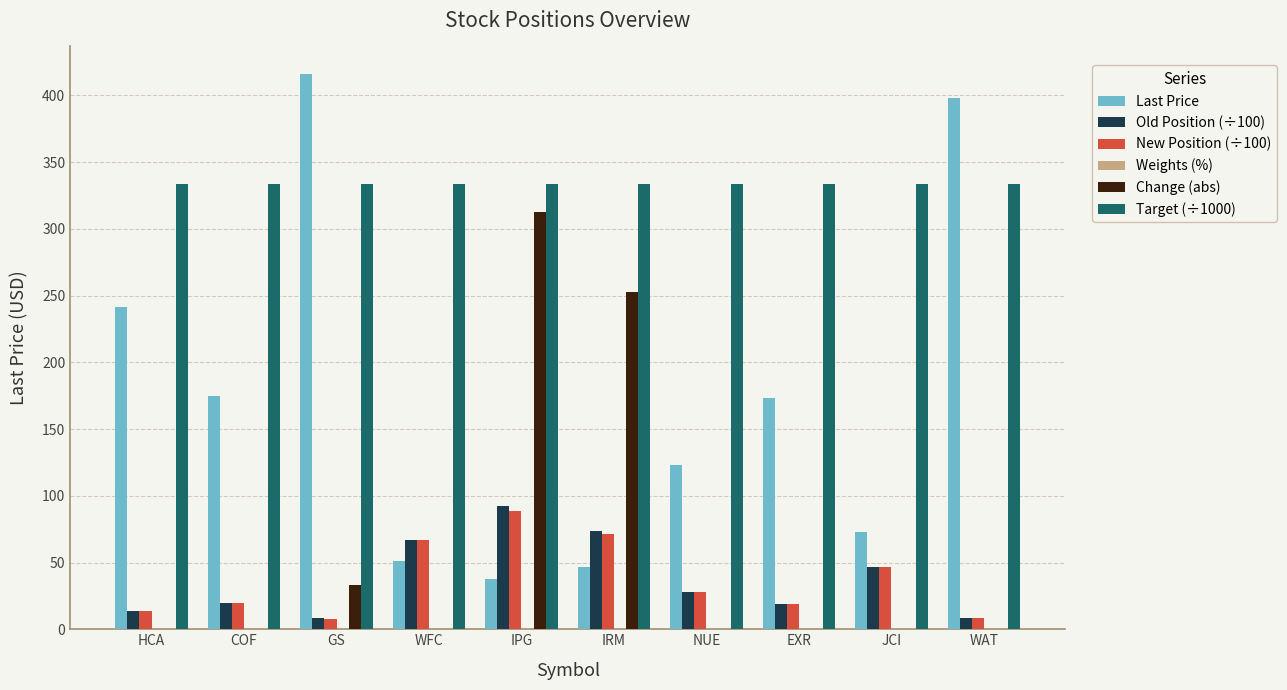

Are the bars horizontal?

No